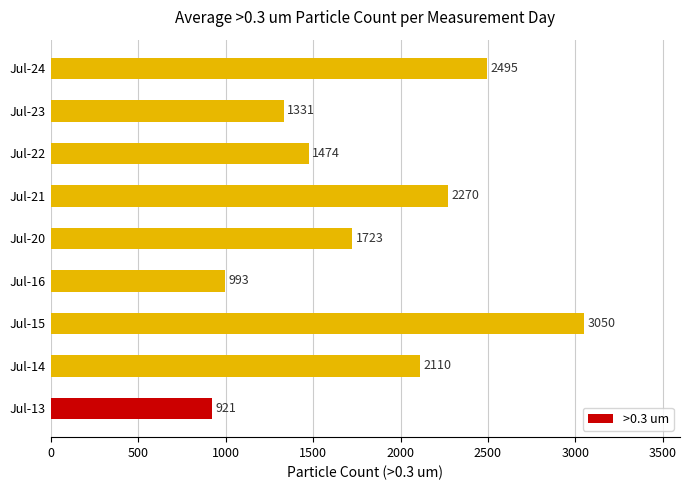

Rank the categories by value from lowest to highest.

Jul-13, Jul-16, Jul-23, Jul-22, Jul-20, Jul-14, Jul-21, Jul-24, Jul-15